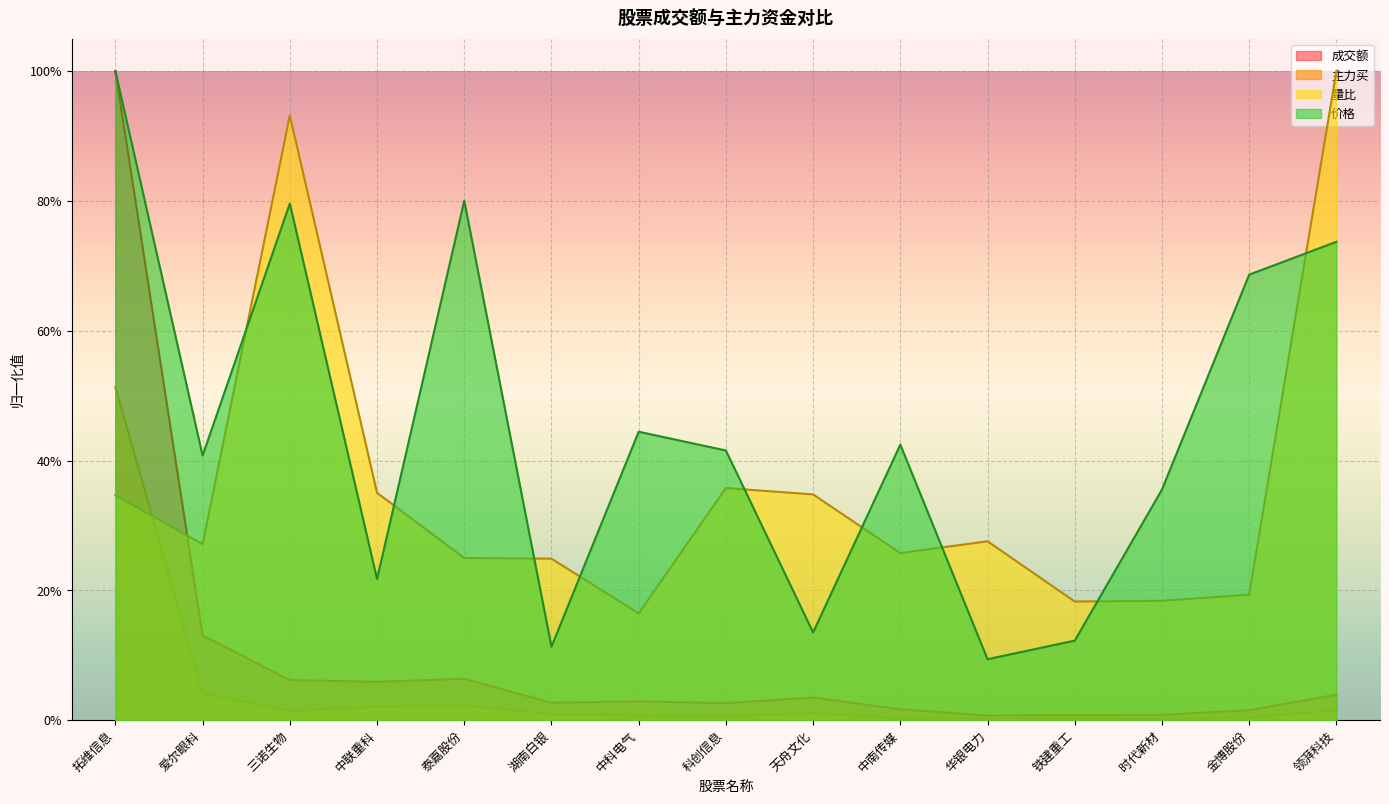

What is the minimum value for 量比?

0.2